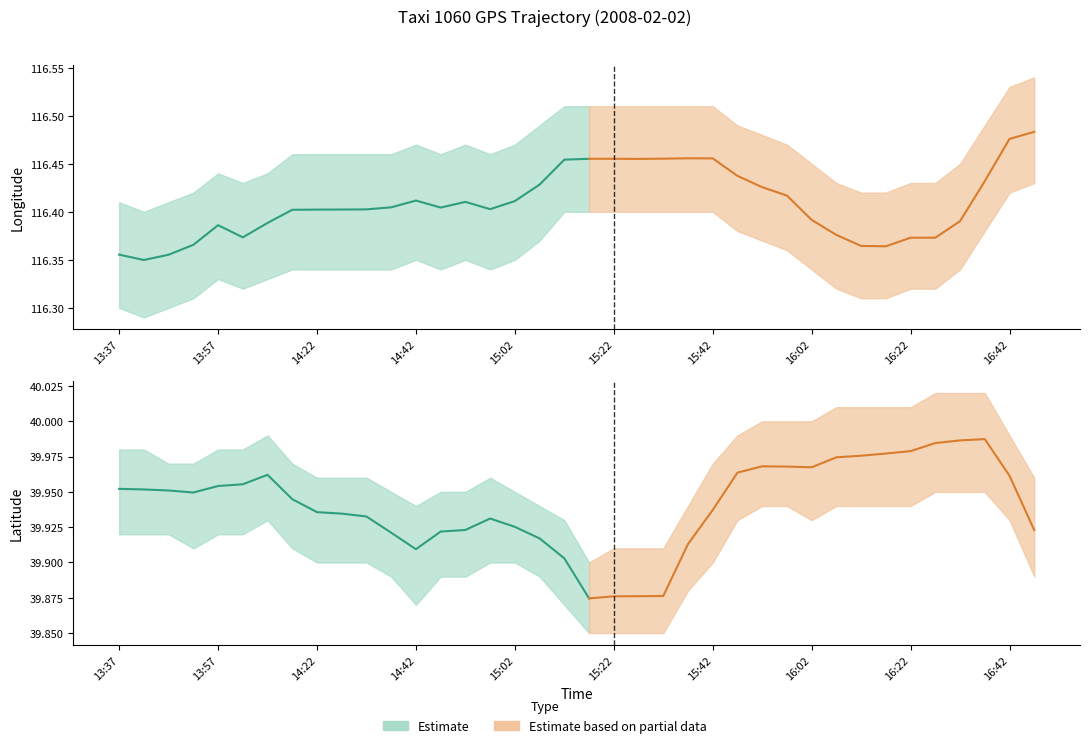

At which category does lat reach its first local peak?

14:12